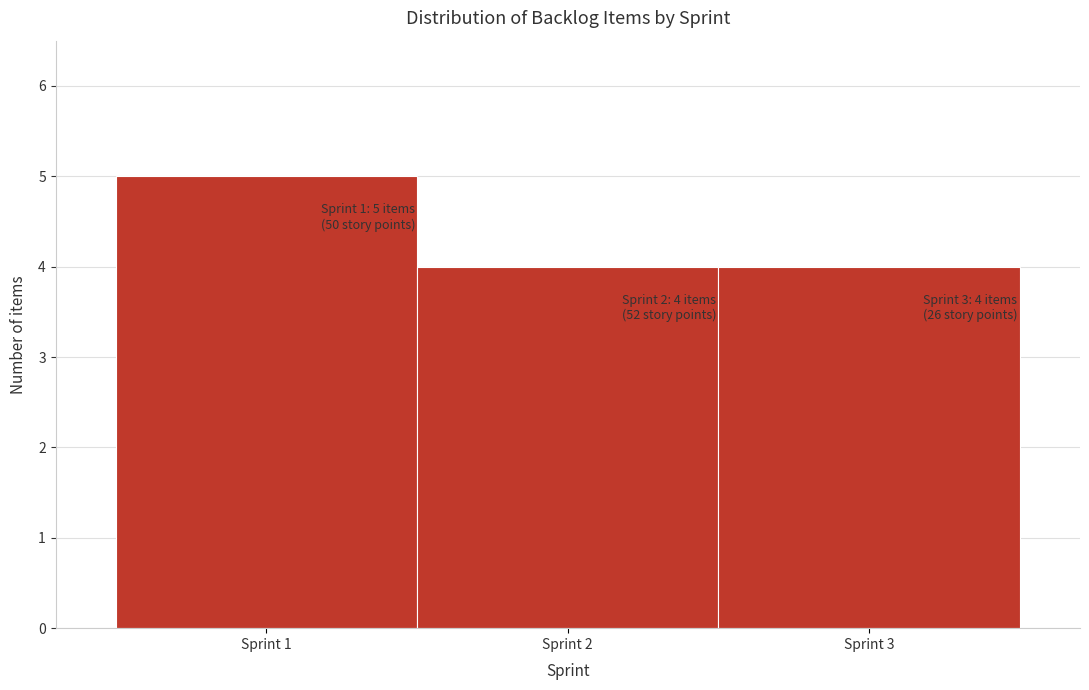

Which range on the x-axis has the tallest bar?

0.5 to 1.5